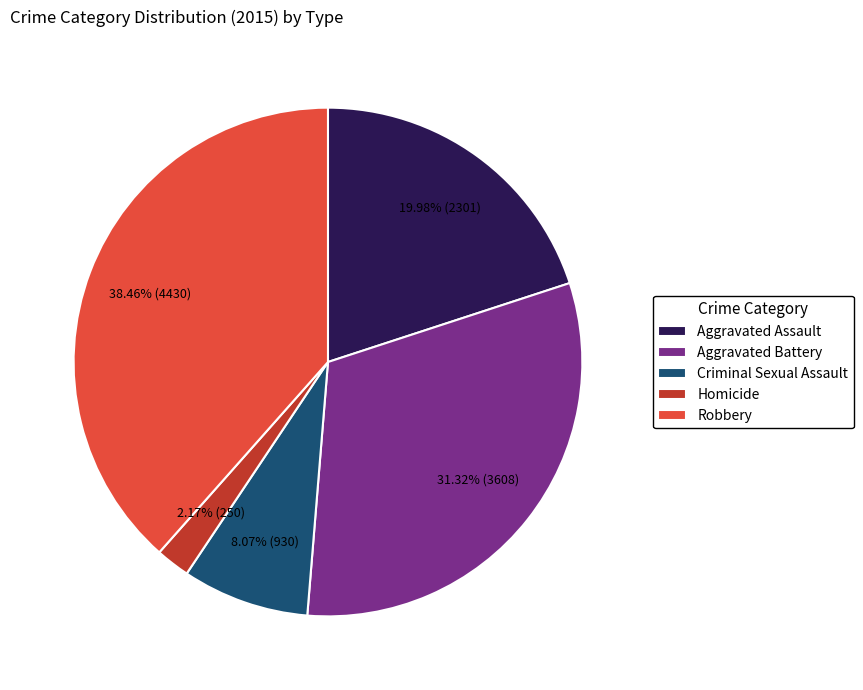

True or false: Aggravated Assault accounts for 20% of the total.

True